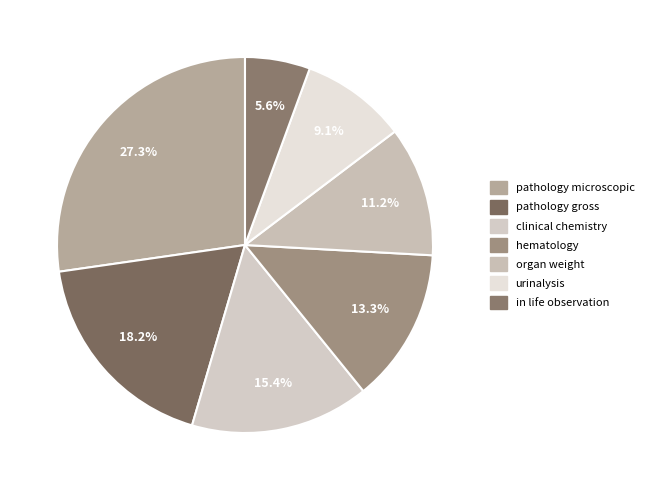

The organ weight slice represents 11% of the pie. True or false?

True